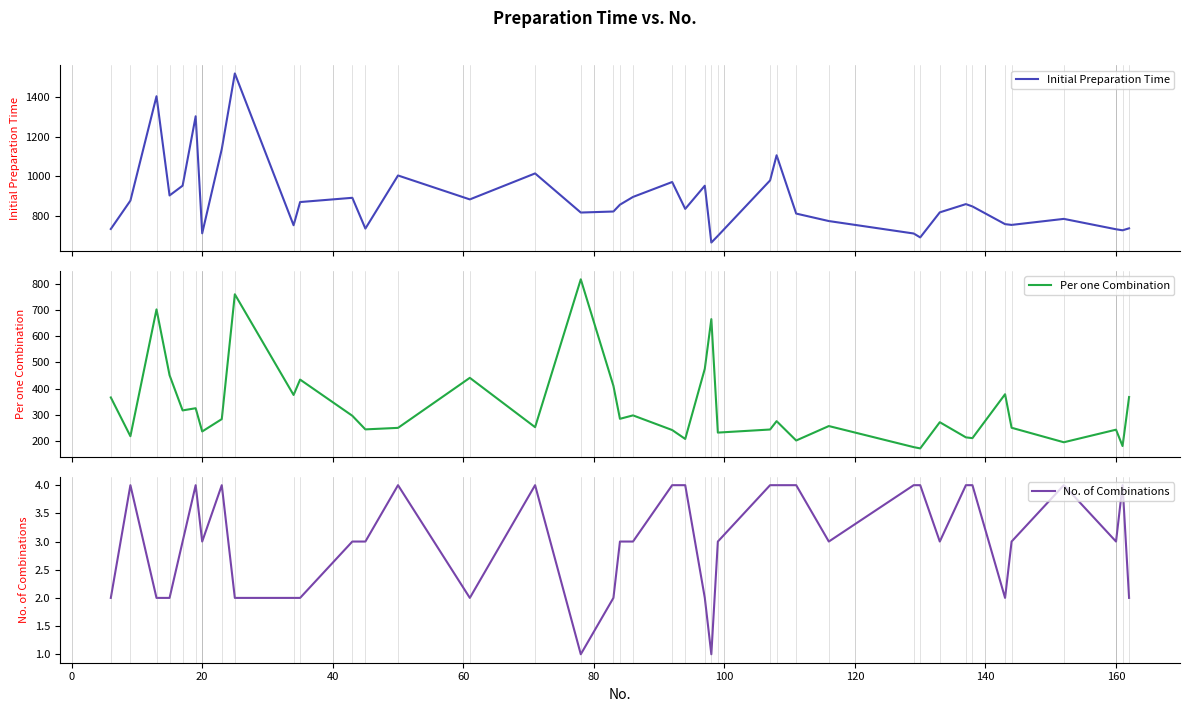

What is the highest value of the No. of Combinations series?

4